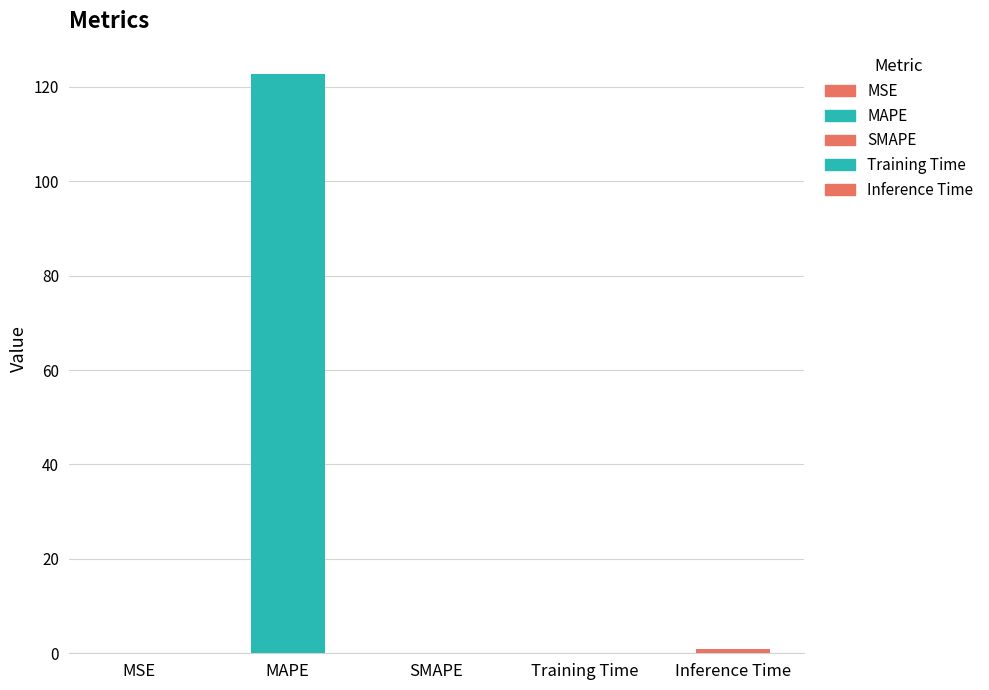

True or false: the data shows 35.0 at MAPE.

False